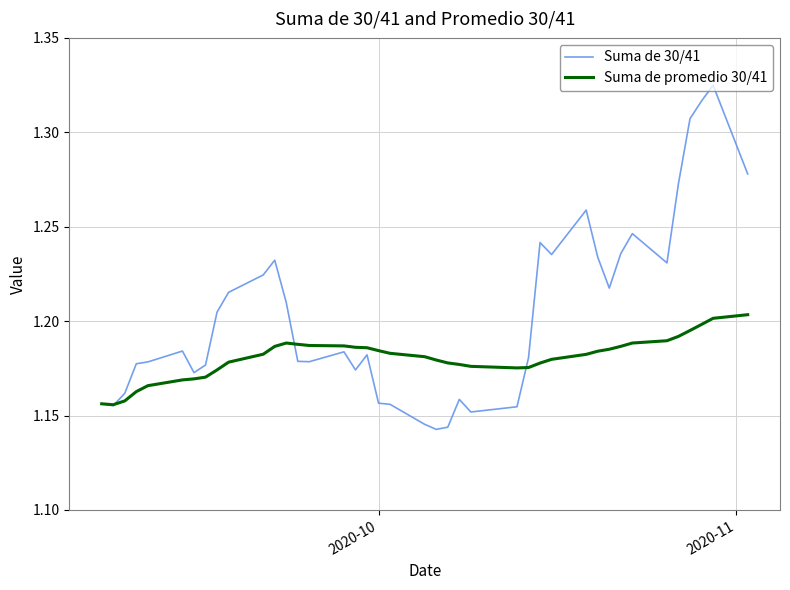

List the series in order of their overall mean, lowest first.

Suma de promedio 30/41, Suma de 30/41